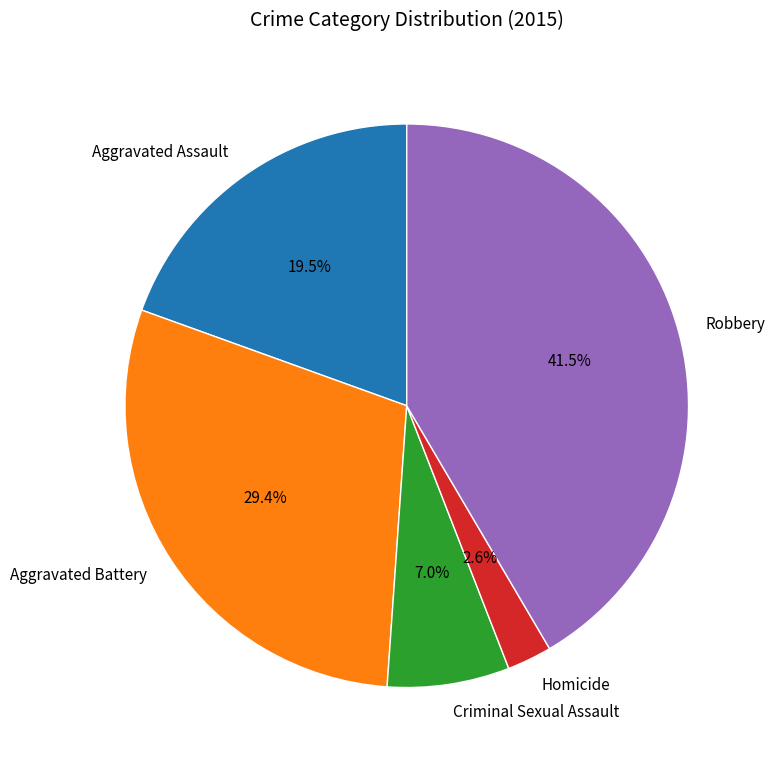

How many slices are in this pie chart?

5